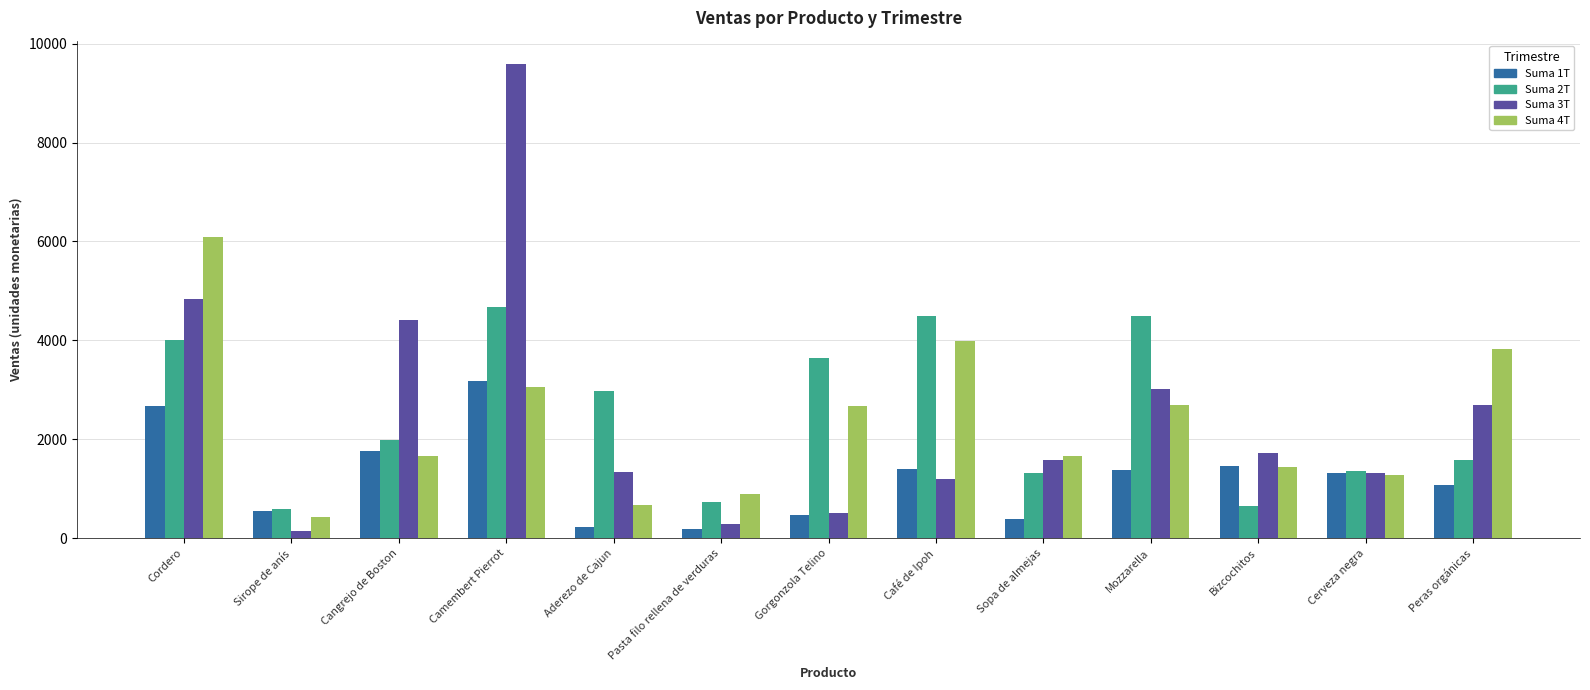

True or false: Suma 2T has a value of 2527.4 at Mozzarella.

False